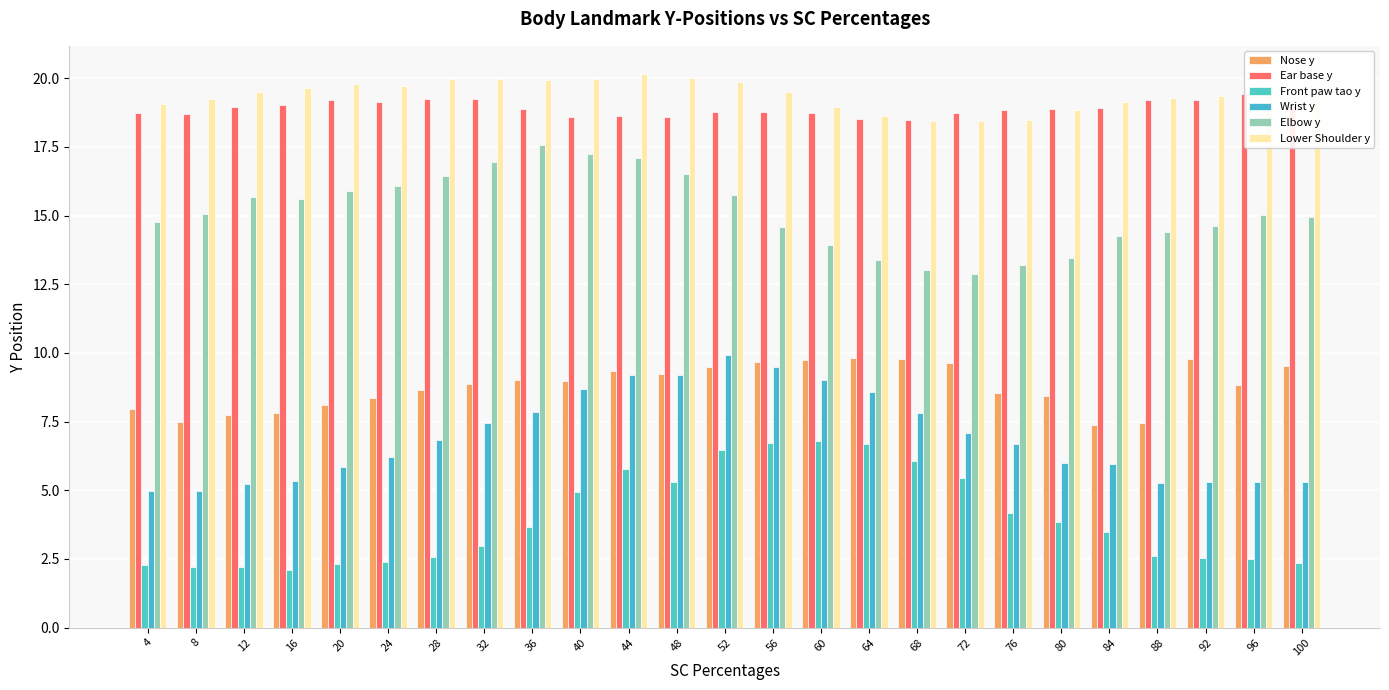

Is the value of Nose y at 76 greater than the value of Ear base y at 80?

No